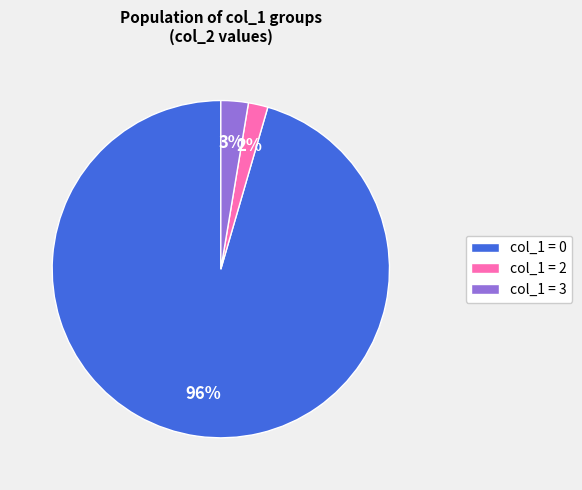

Is there a majority slice in this chart?

Yes